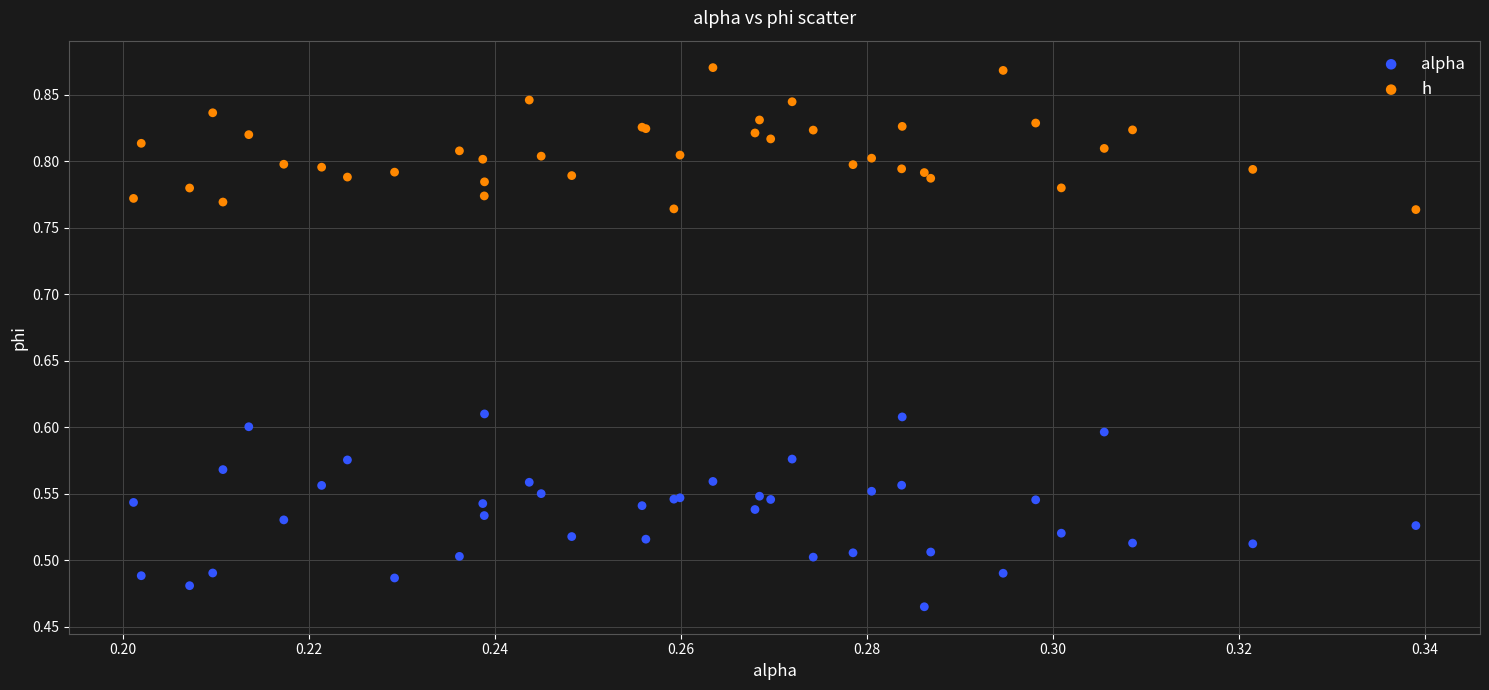

Which series contains the highest Y value?

h